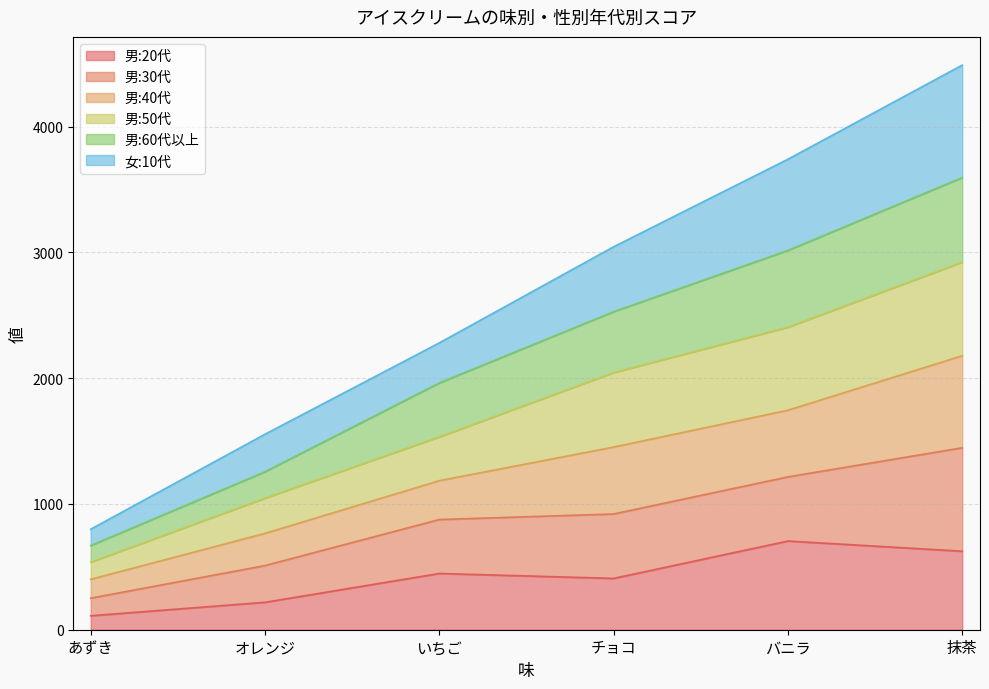

What position from the right is あずき?

6